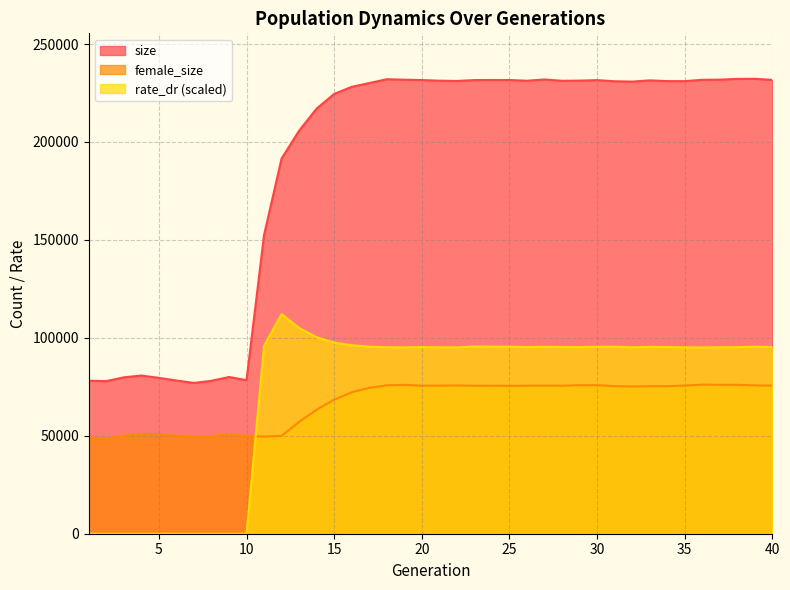

At which category does size reach its first local peak?

4